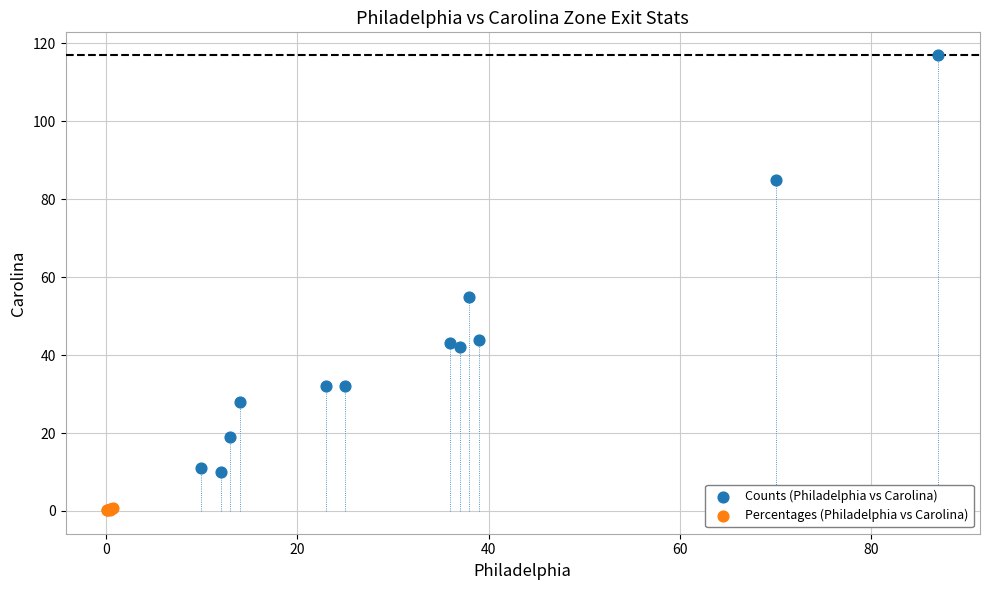

Which series reaches the maximum Y coordinate?

Counts (Philadelphia vs Carolina)